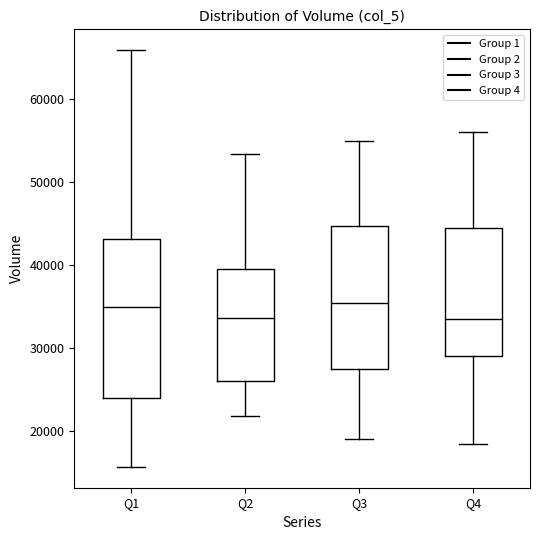

Which box is the tallest, from its lower edge to its upper edge?

Q1